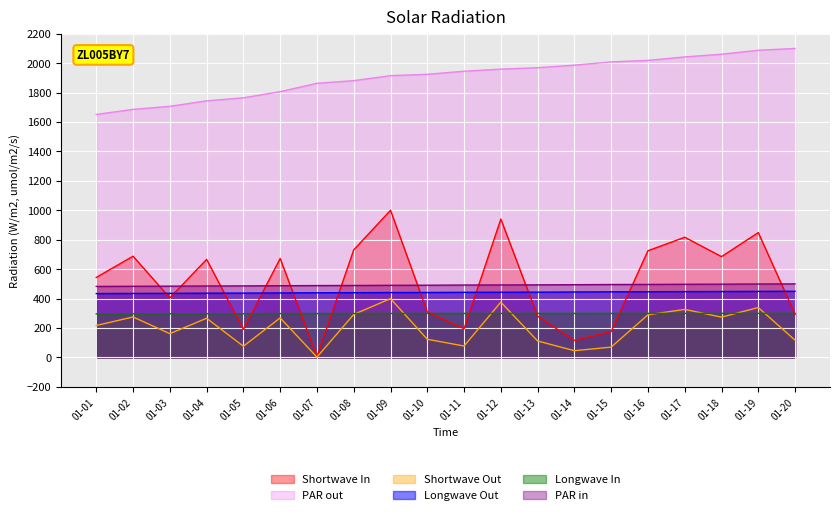

Is the value of Longwave In at 01-17 greater than the value of Longwave Out at 01-16?

No